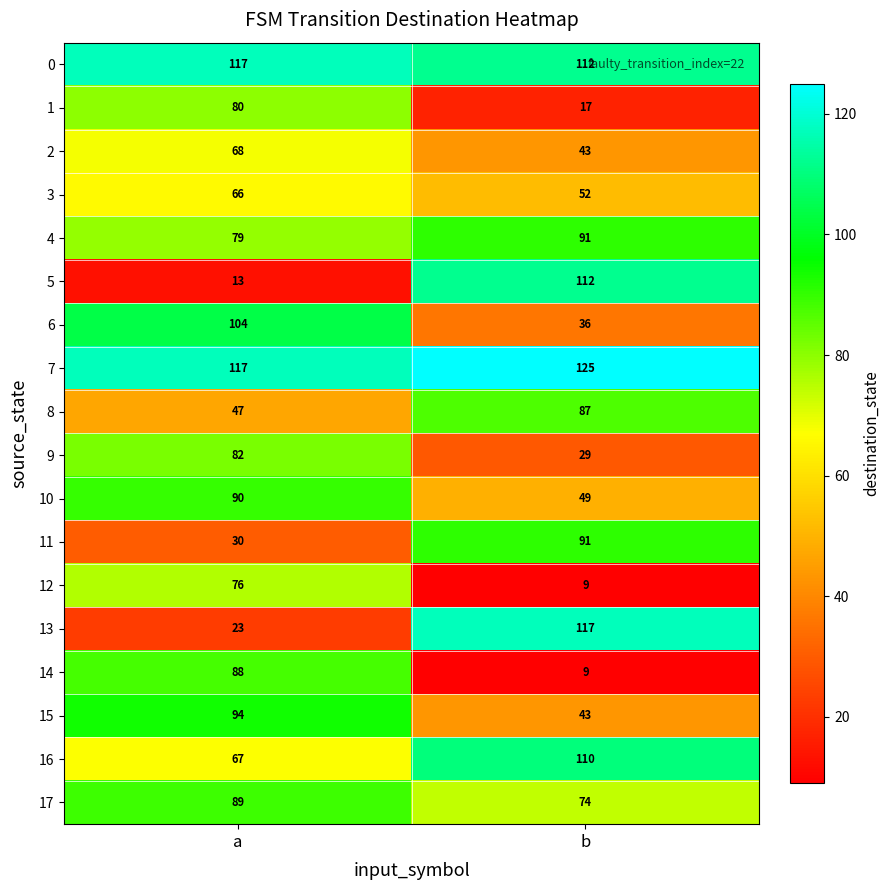

The value of 5 at b is 112. True or false?

True